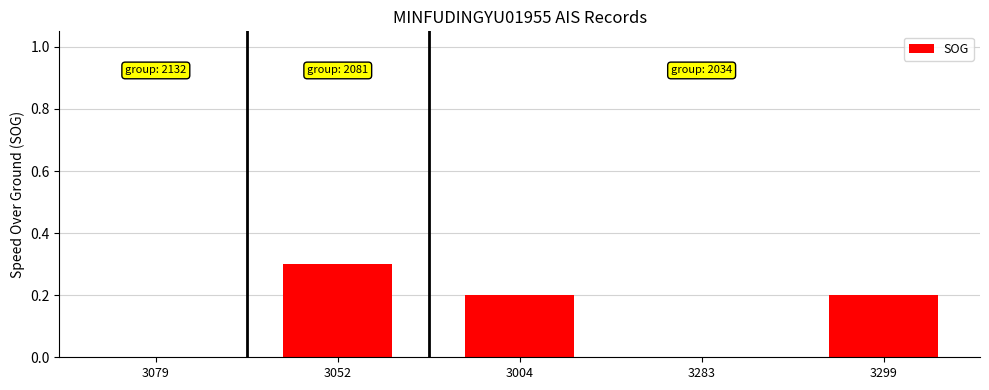

Between 3299 and 3052, which is larger?

3052